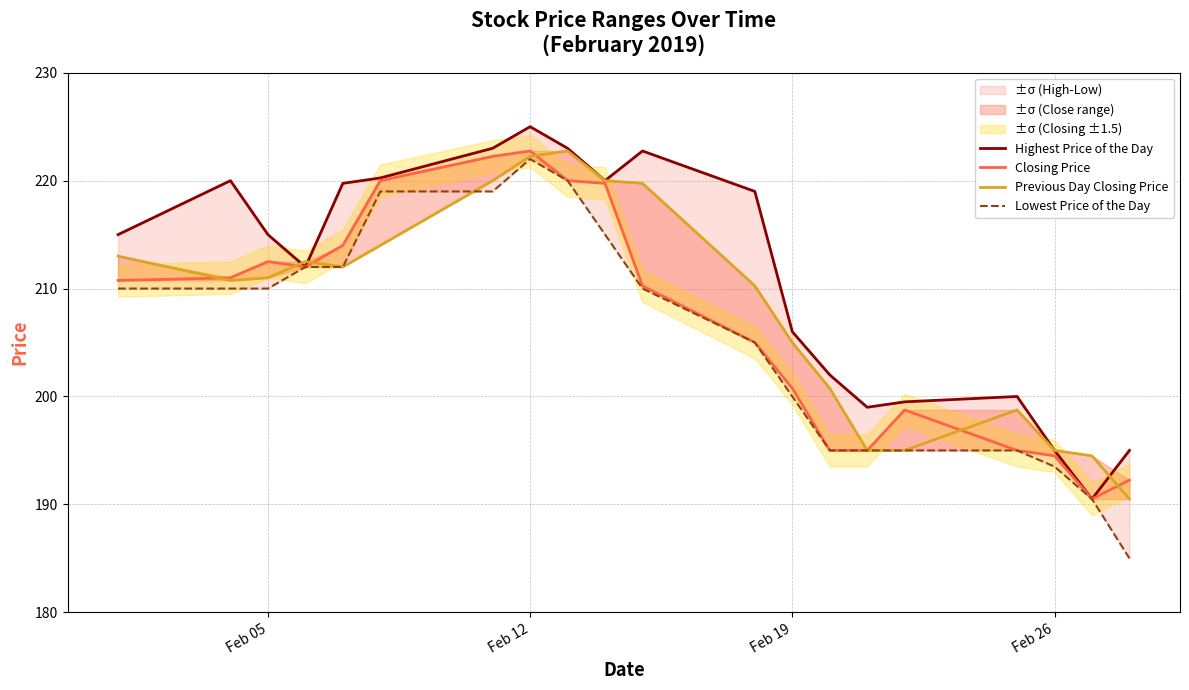

What is the difference between the maximum and minimum values in the Previous Day Closing Price series?

32.2